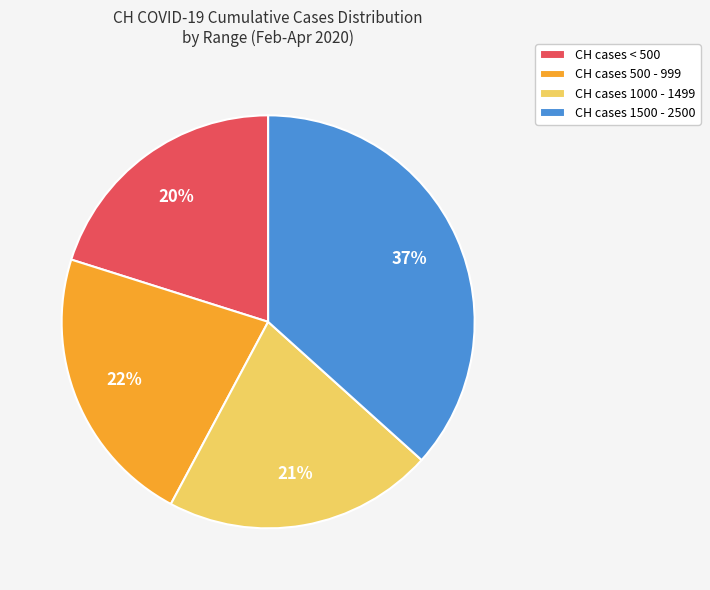

True or false: CH cases 1500 - 2500 accounts for 37% of the total.

True